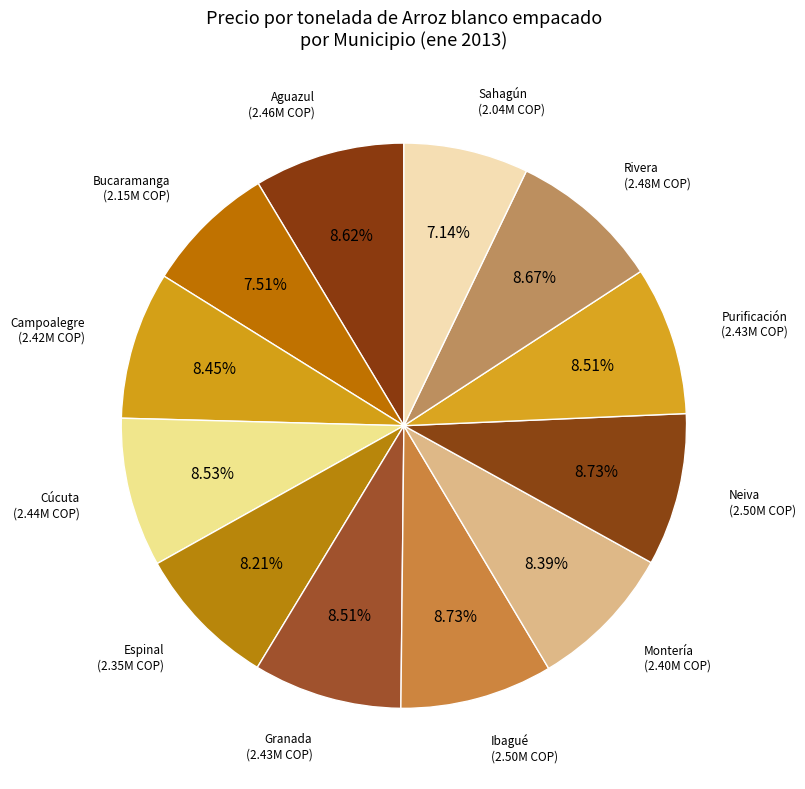

Between Granada and Bucaramanga, which is larger?

Granada